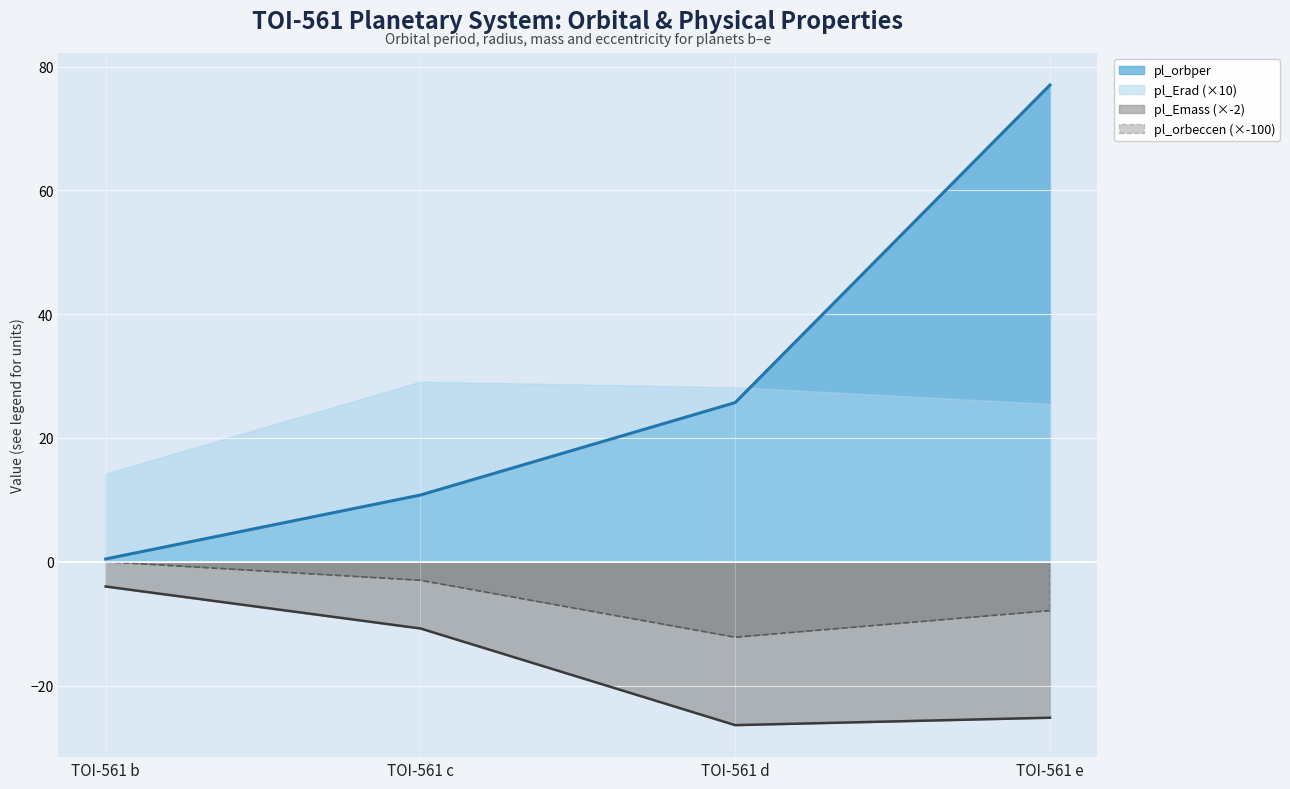

True or false: pl_orbeccen and pl_orbper cross at least once.

False